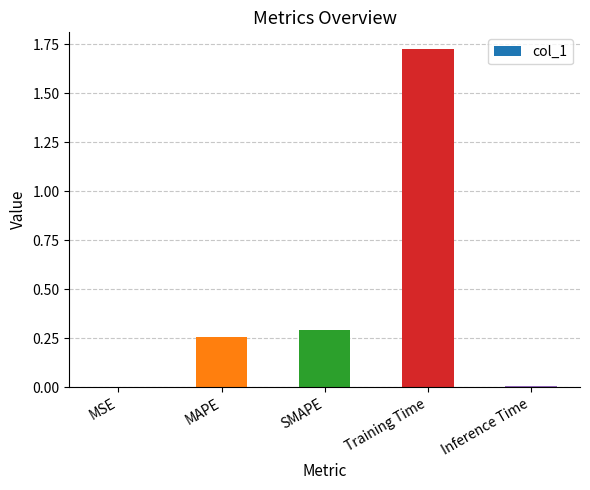

What is the change in value from MAPE to Inference Time?

-0.2